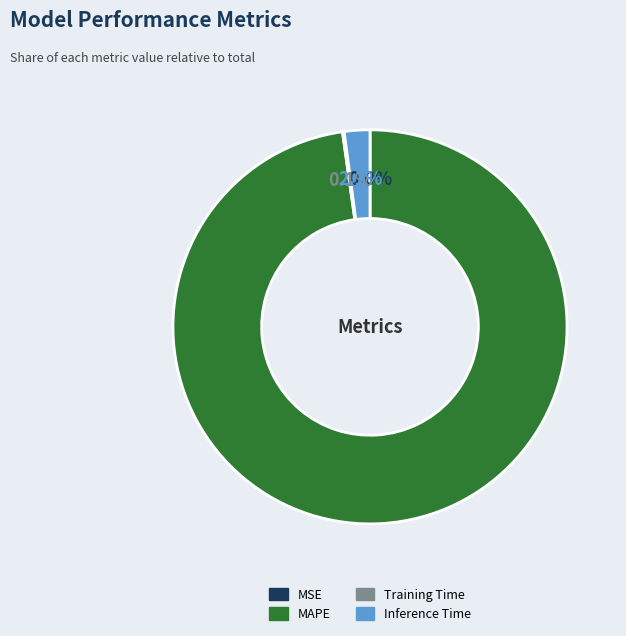

To the nearest percent, what is the difference between the largest and smallest slice percentages?

98%